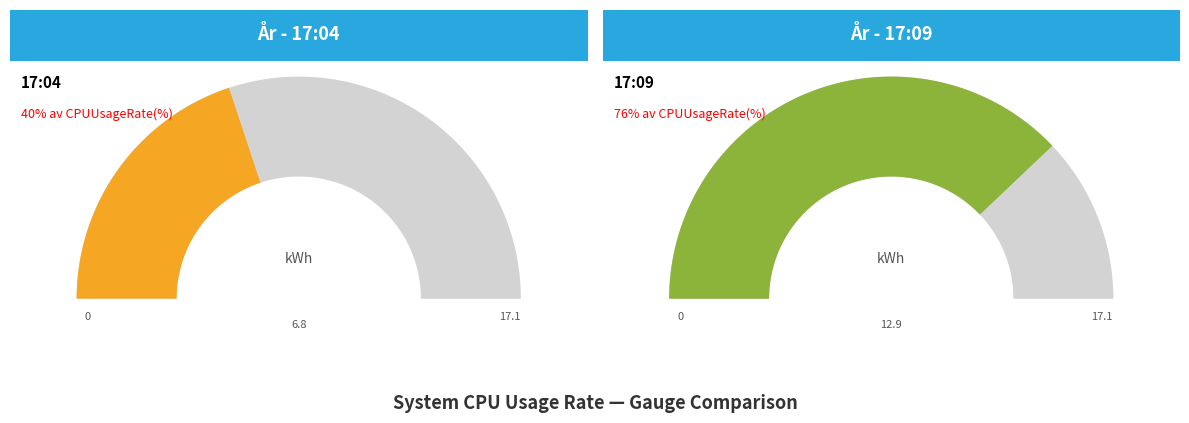

True or false: 2023-09-22 17:04 accounts for 65% of the total.

False